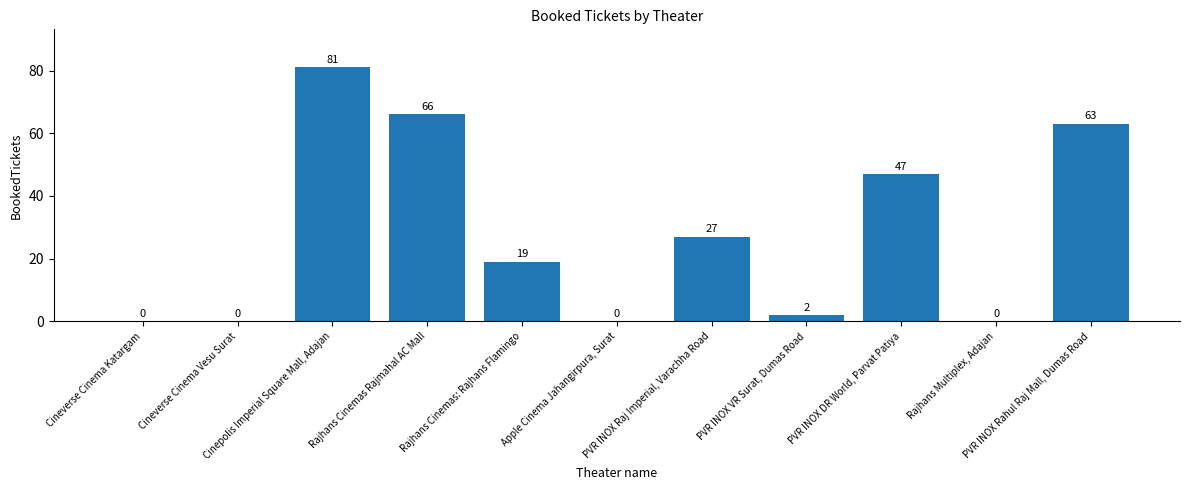

What is the greatest value displayed?

81